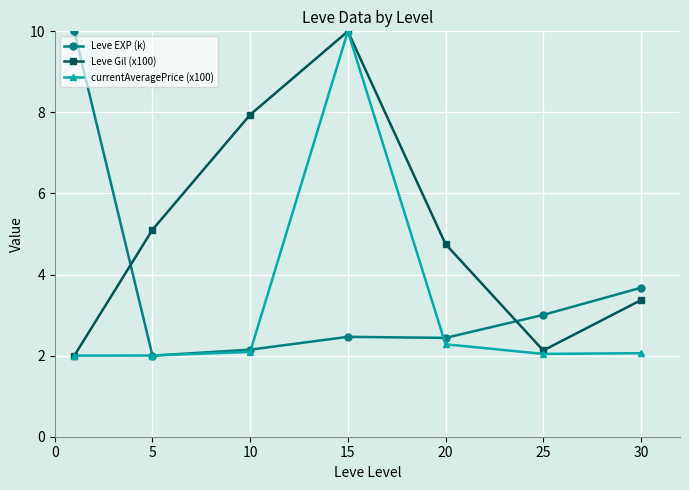

What is the minimum value shown in the chart?

2.0